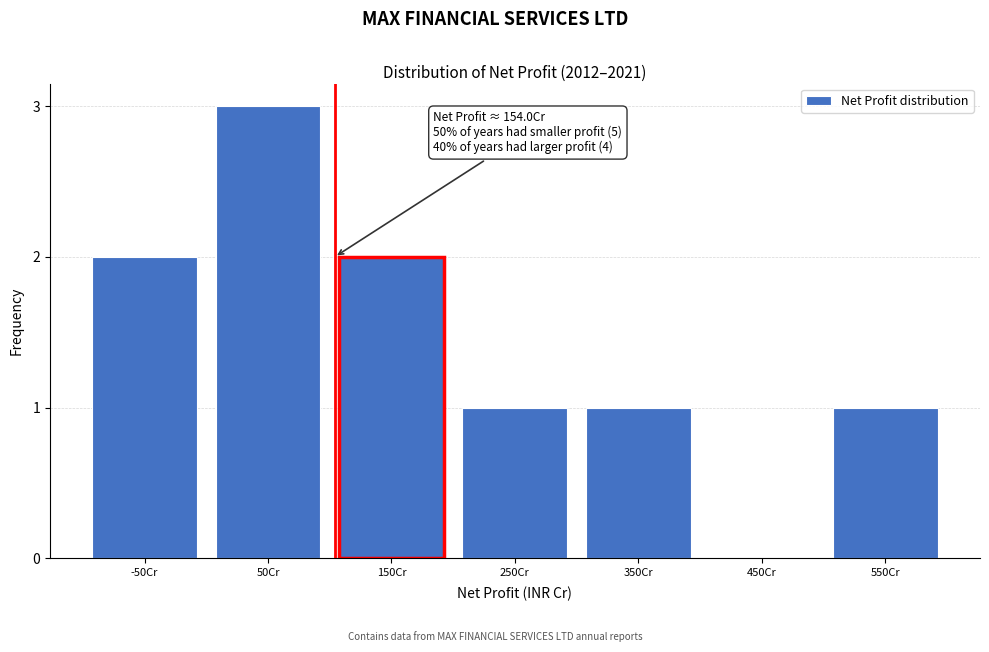

Reading right to left, list all the values displayed in this chart.

550Cr=1	450Cr=0	350Cr=1	250Cr=1	150Cr=2	50Cr=3	-50Cr=2